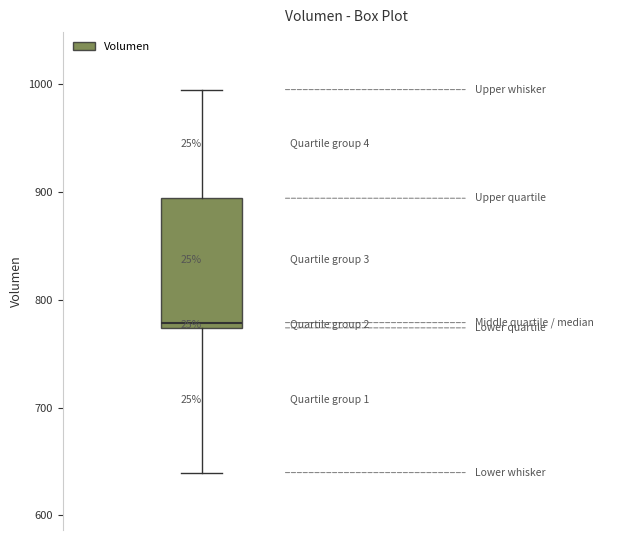

Read this box plot against the y-axis: the position of the median line, the range covered by the box, and the ends of both whiskers. The values are not printed on the chart, so give them approximately, as read against the axis.

median 780, box 770 to 890, whiskers 640 to 1000